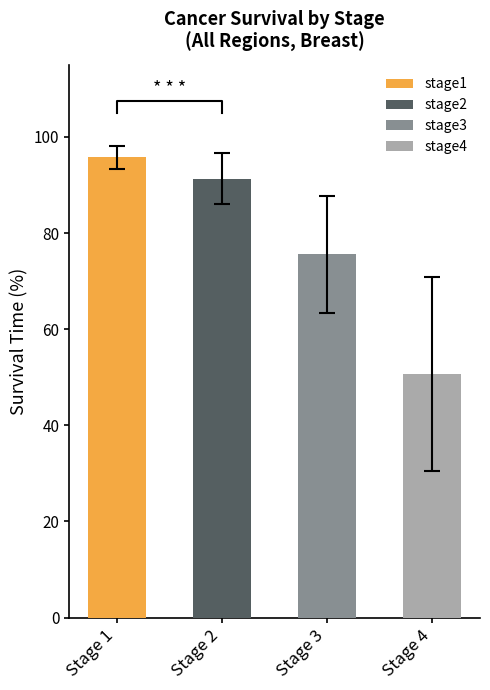

What is the label of the 2nd bar from the left?

stage2